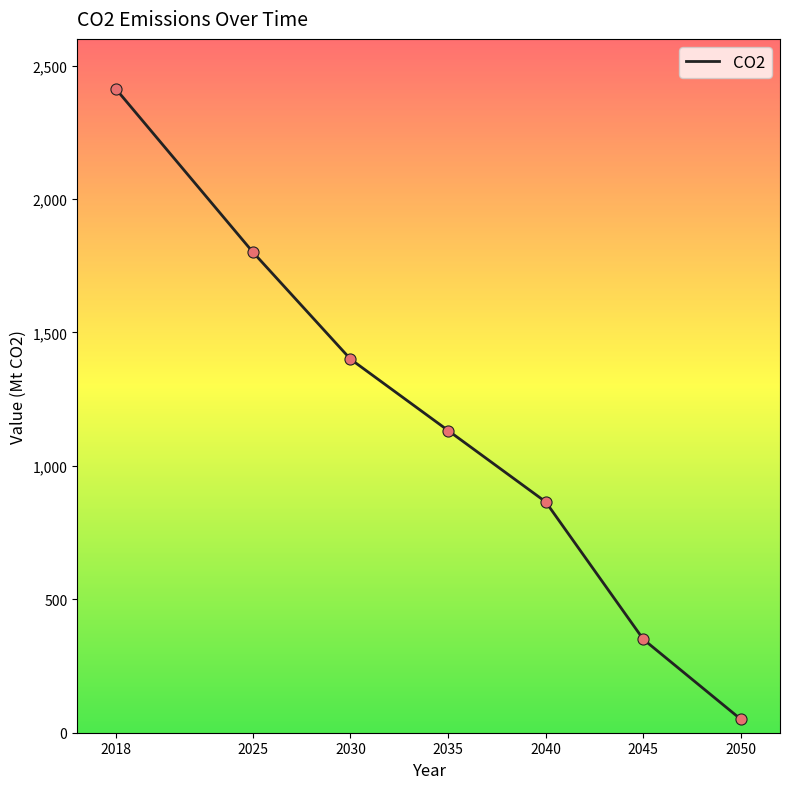

What is the change in value from 2035 to 2045?

-782.5